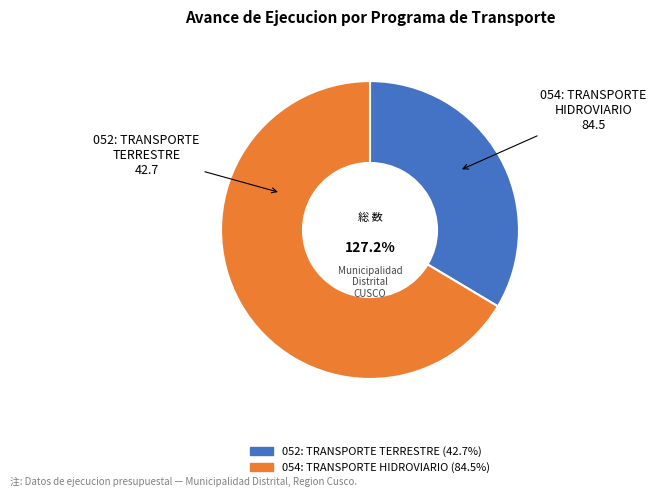

Which slice is the largest?

054: TRANSPORTE HIDROVIARIO